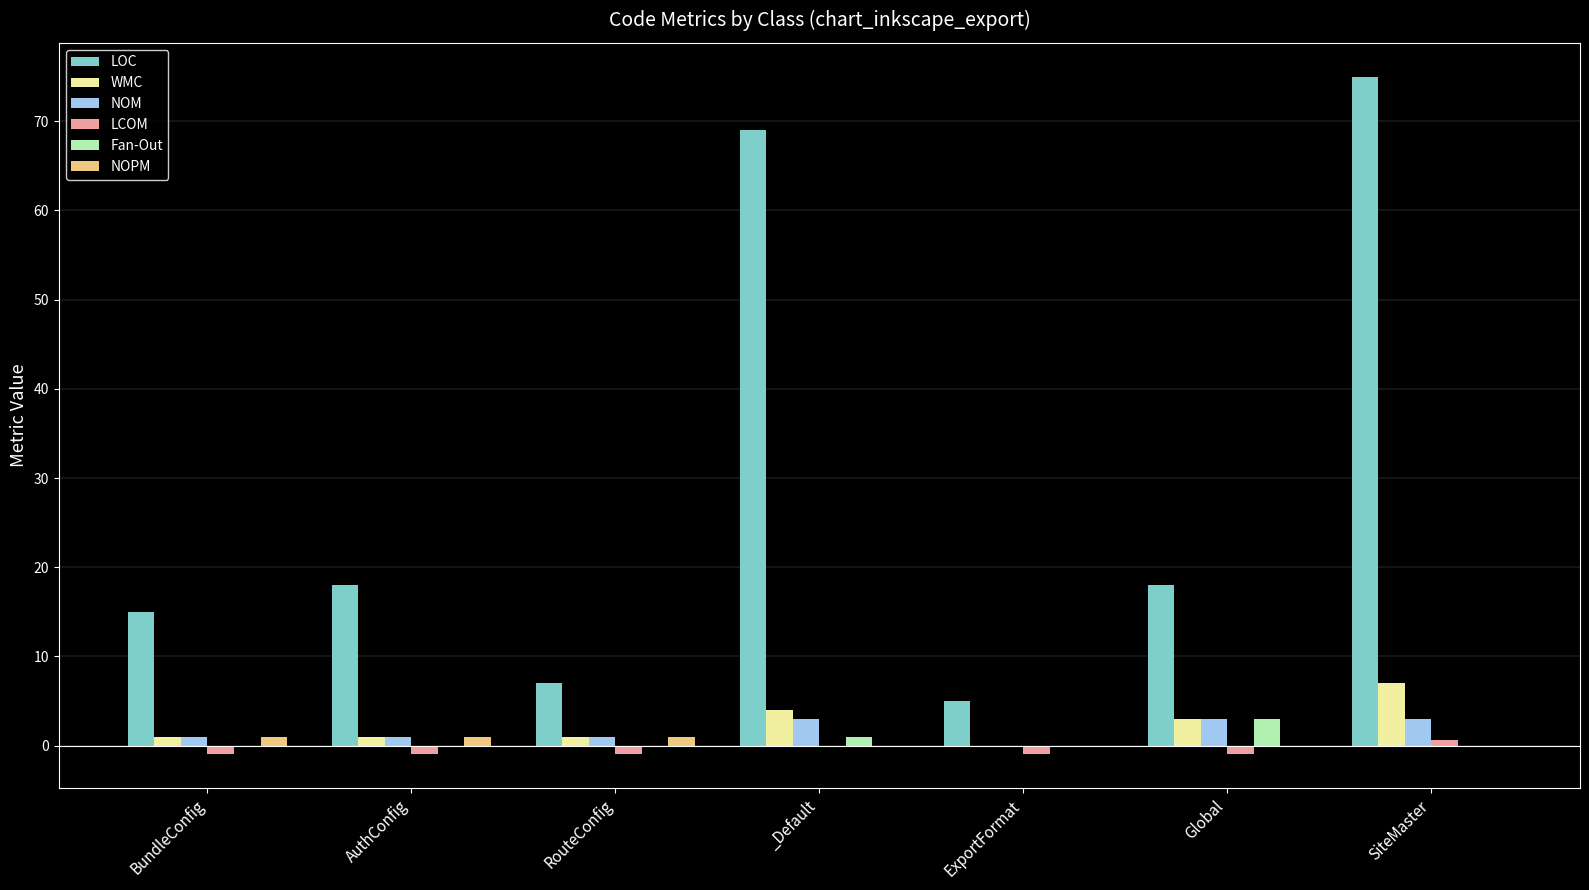

Is it true that WMC equals 4.0 at _Default?

True